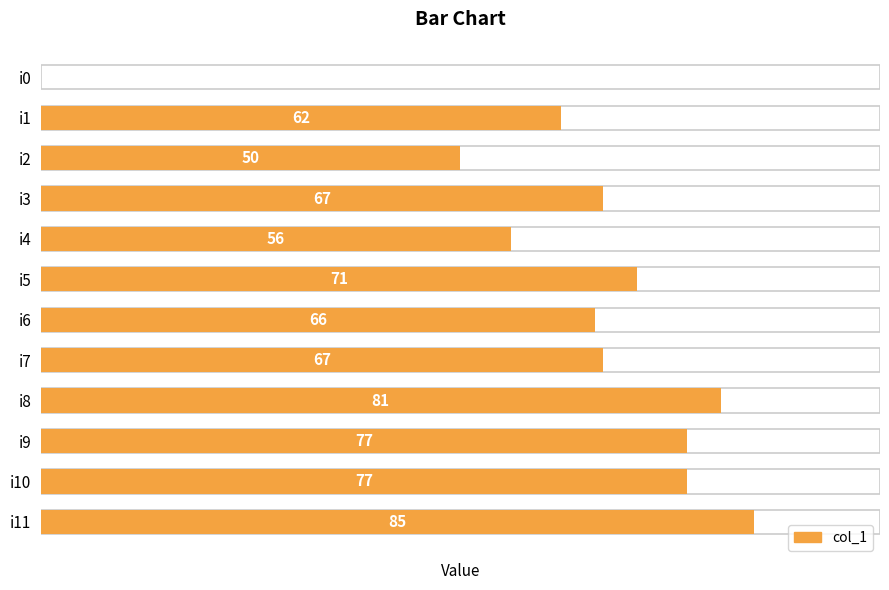

What is the average value?

63